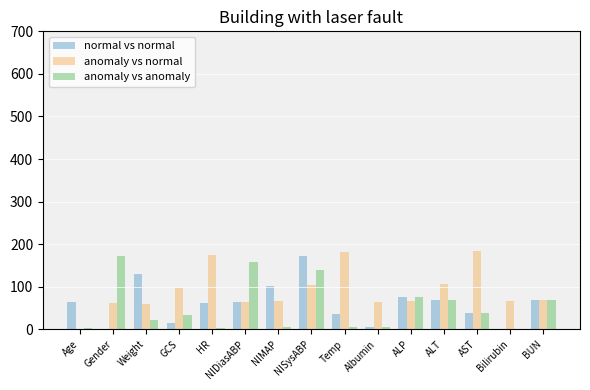

Read the normal vs normal value at ALT.

68.0